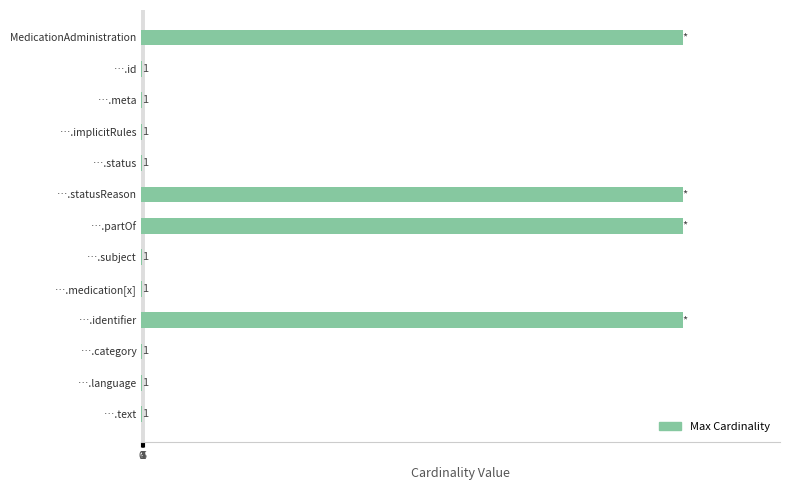

What is the greatest value displayed?

999